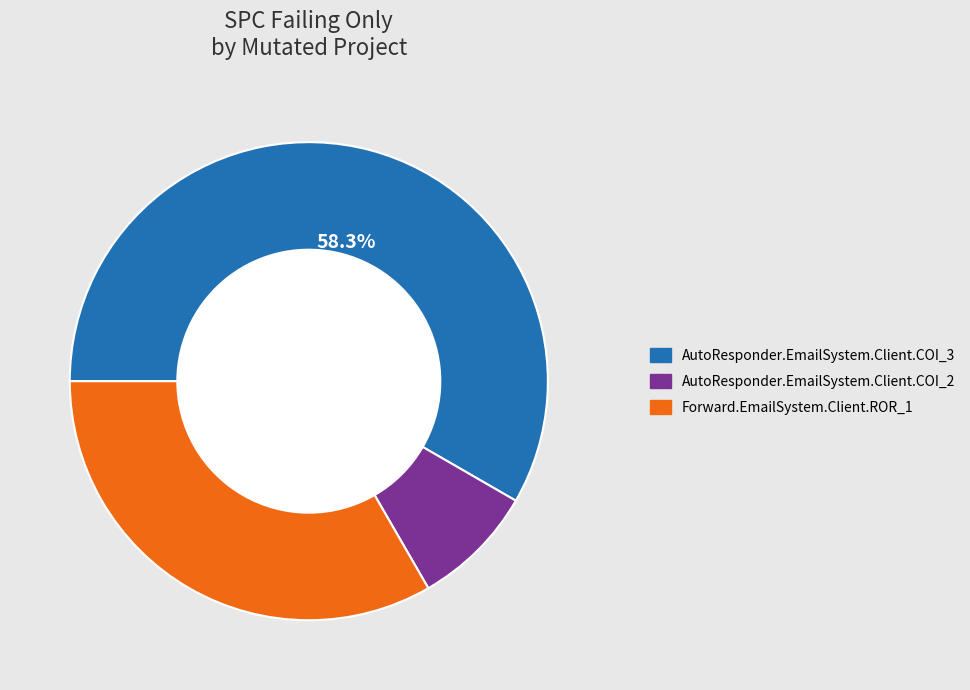

Between AutoResponder.EmailSystem.Client.COI_2 and AutoResponder.EmailSystem.Client.COI_3, which is larger?

AutoResponder.EmailSystem.Client.COI_3